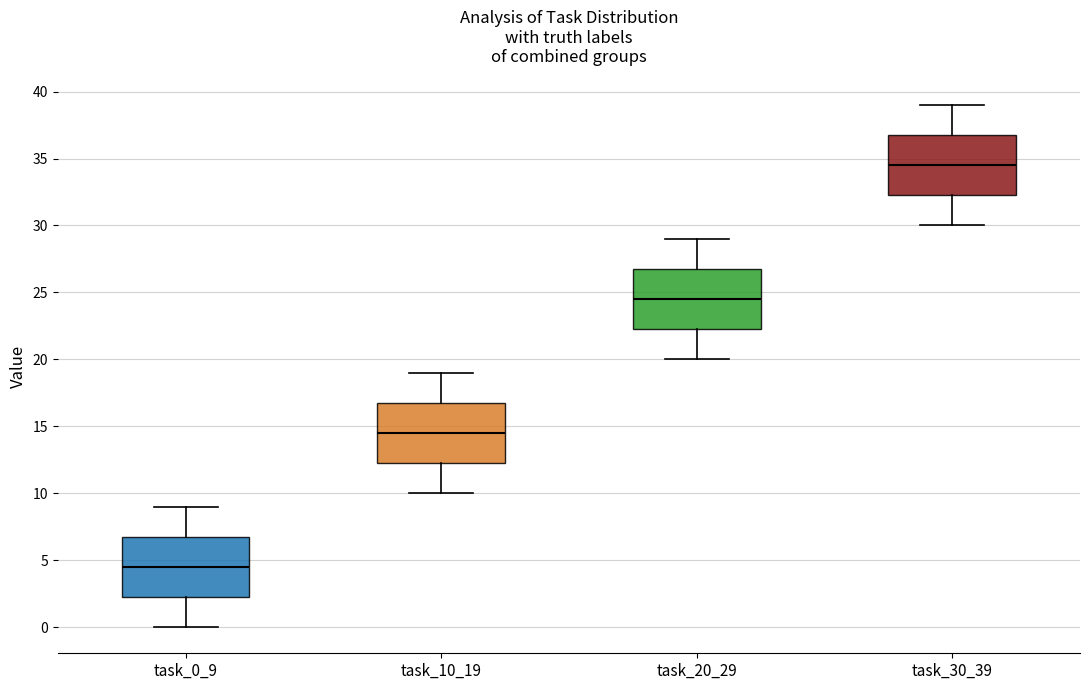

Reading left to right, transcribe this box plot: for each box, give where its median line is, the range the box spans, and where its two whiskers end, as read against the y-axis. The values are not printed on the chart, so give them approximately, as read against the axis.

task_0_9: median 4.5, box 2.5 to 7.0, whiskers 0.0 to 9.0
task_10_19: median 14.5, box 12.5 to 17.0, whiskers 10.0 to 19.0
task_20_29: median 24.5, box 22.5 to 27.0, whiskers 20.0 to 29.0
task_30_39: median 34.5, box 32.5 to 37.0, whiskers 30.0 to 39.0